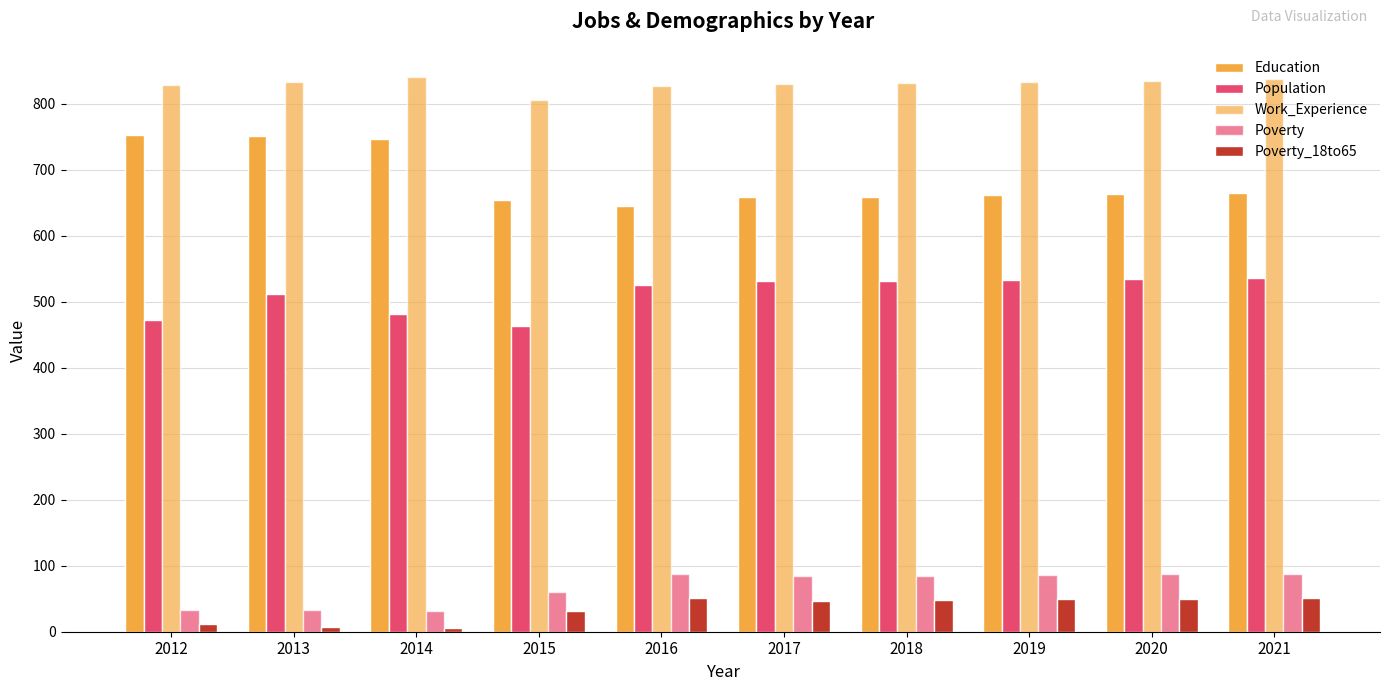

Count the number of data series in this chart.

5